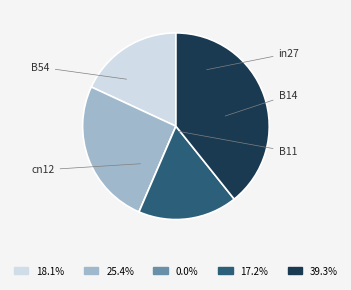

True or false: B11 accounts for 0% of the total.

True